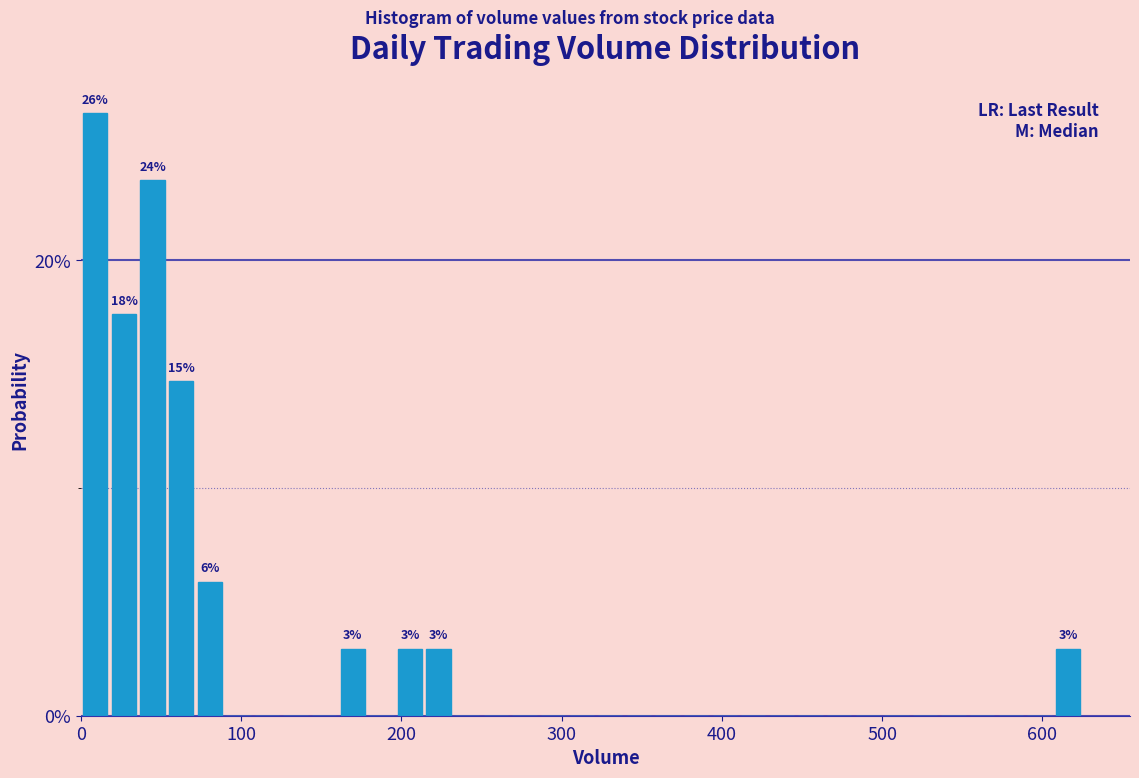

Read against the x-axis, roughly where is the centre of the tallest bar?

10